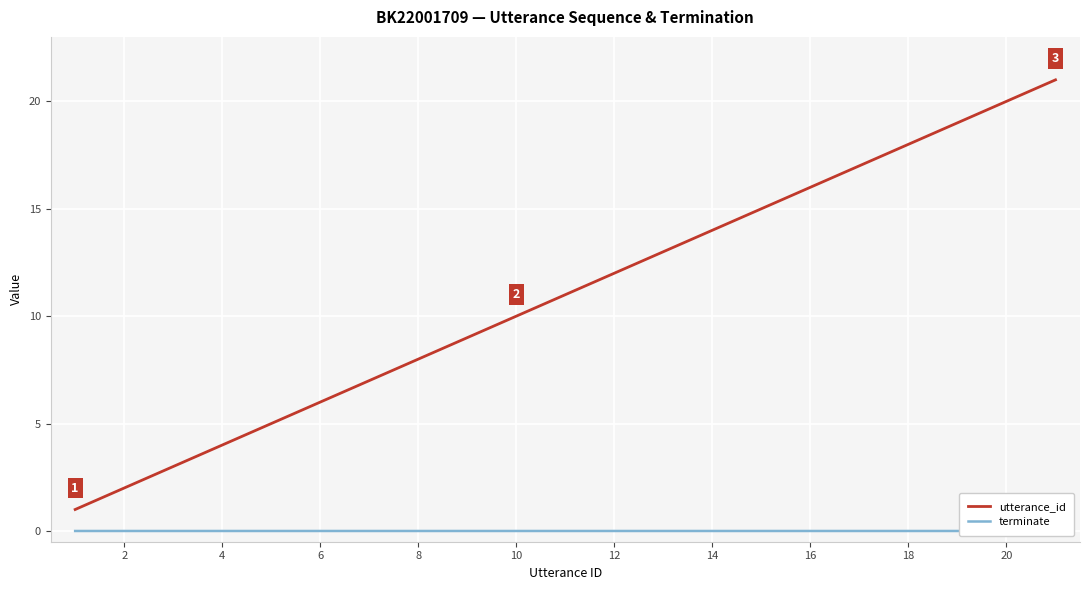

What is the difference between the maximum and second lowest values in the utterance_id series?

19